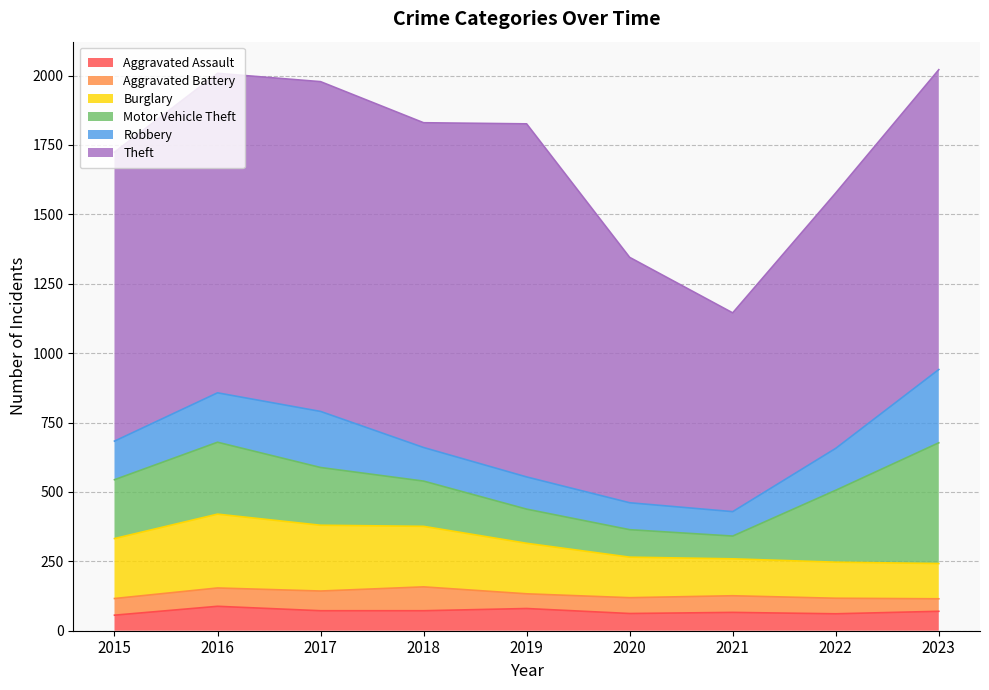

How many values in the Robbery series exceed 139?

4